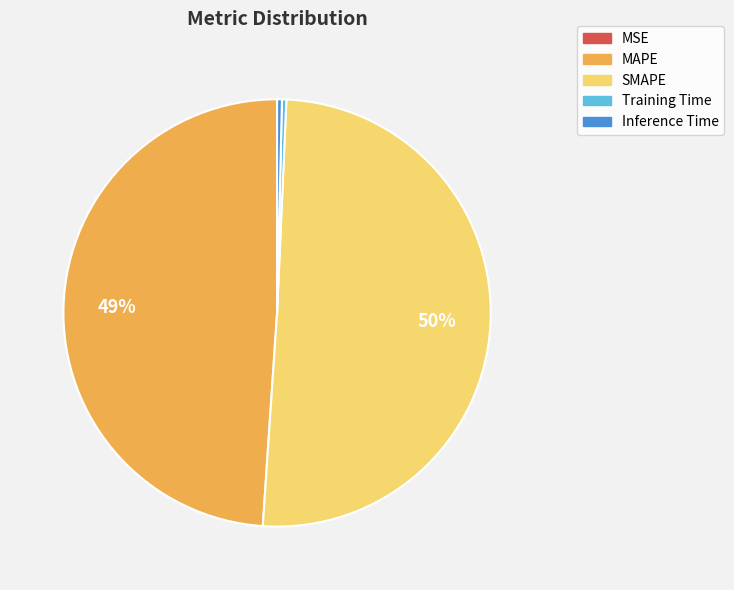

What is the majority slice?

SMAPE